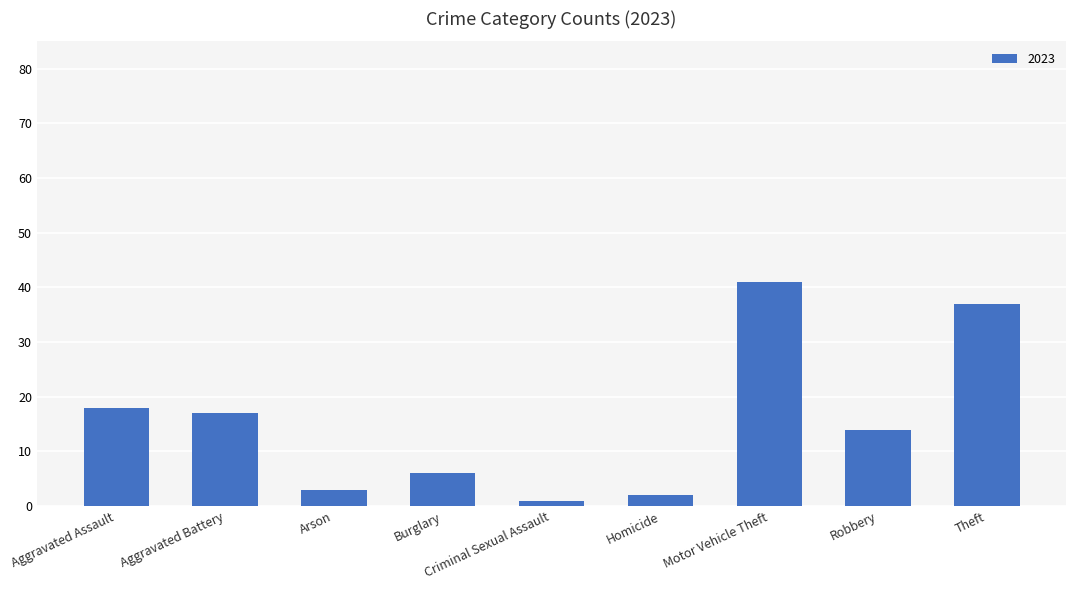

Where is the data nearest to the value 21?

Aggravated Assault